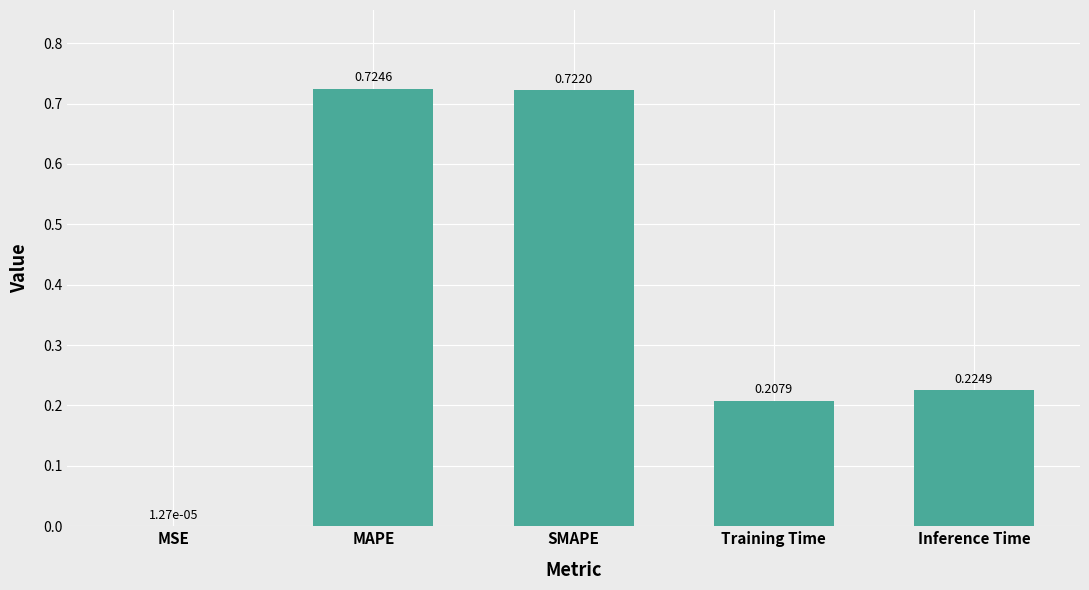

What is the change in value from SMAPE to Training Time?

-0.5